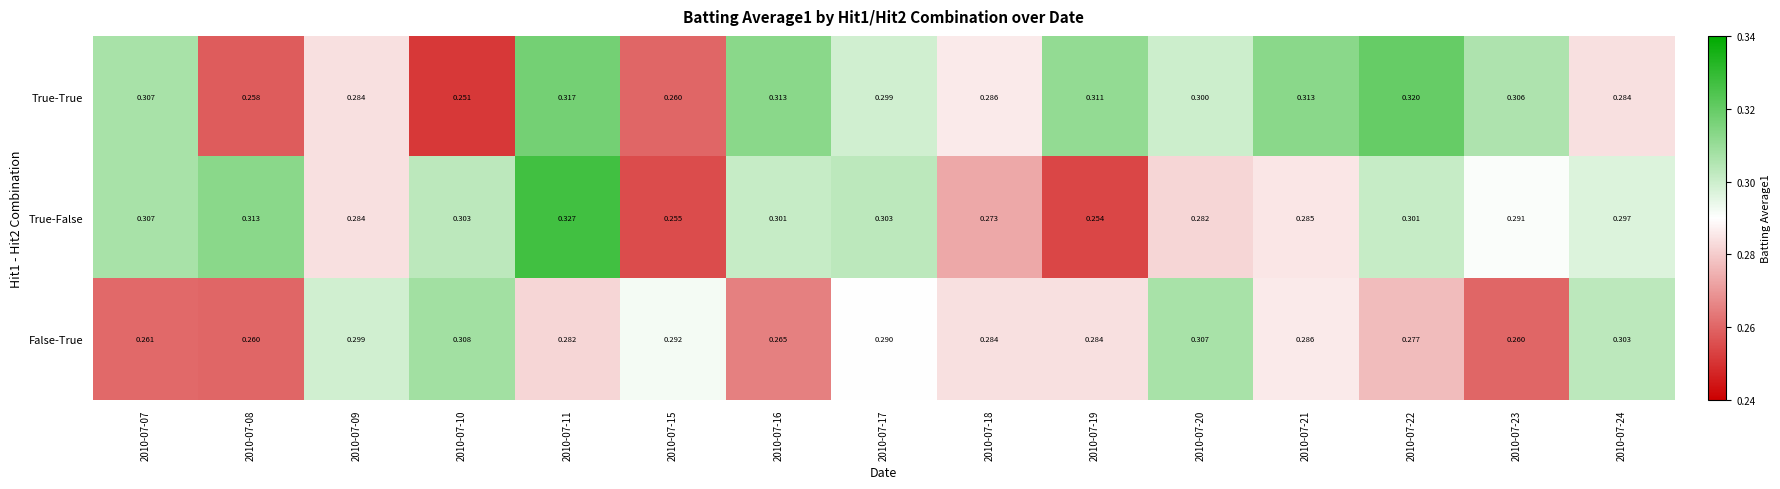

List the series in order of their overall mean, highest first.

True-True, True-False, False-True